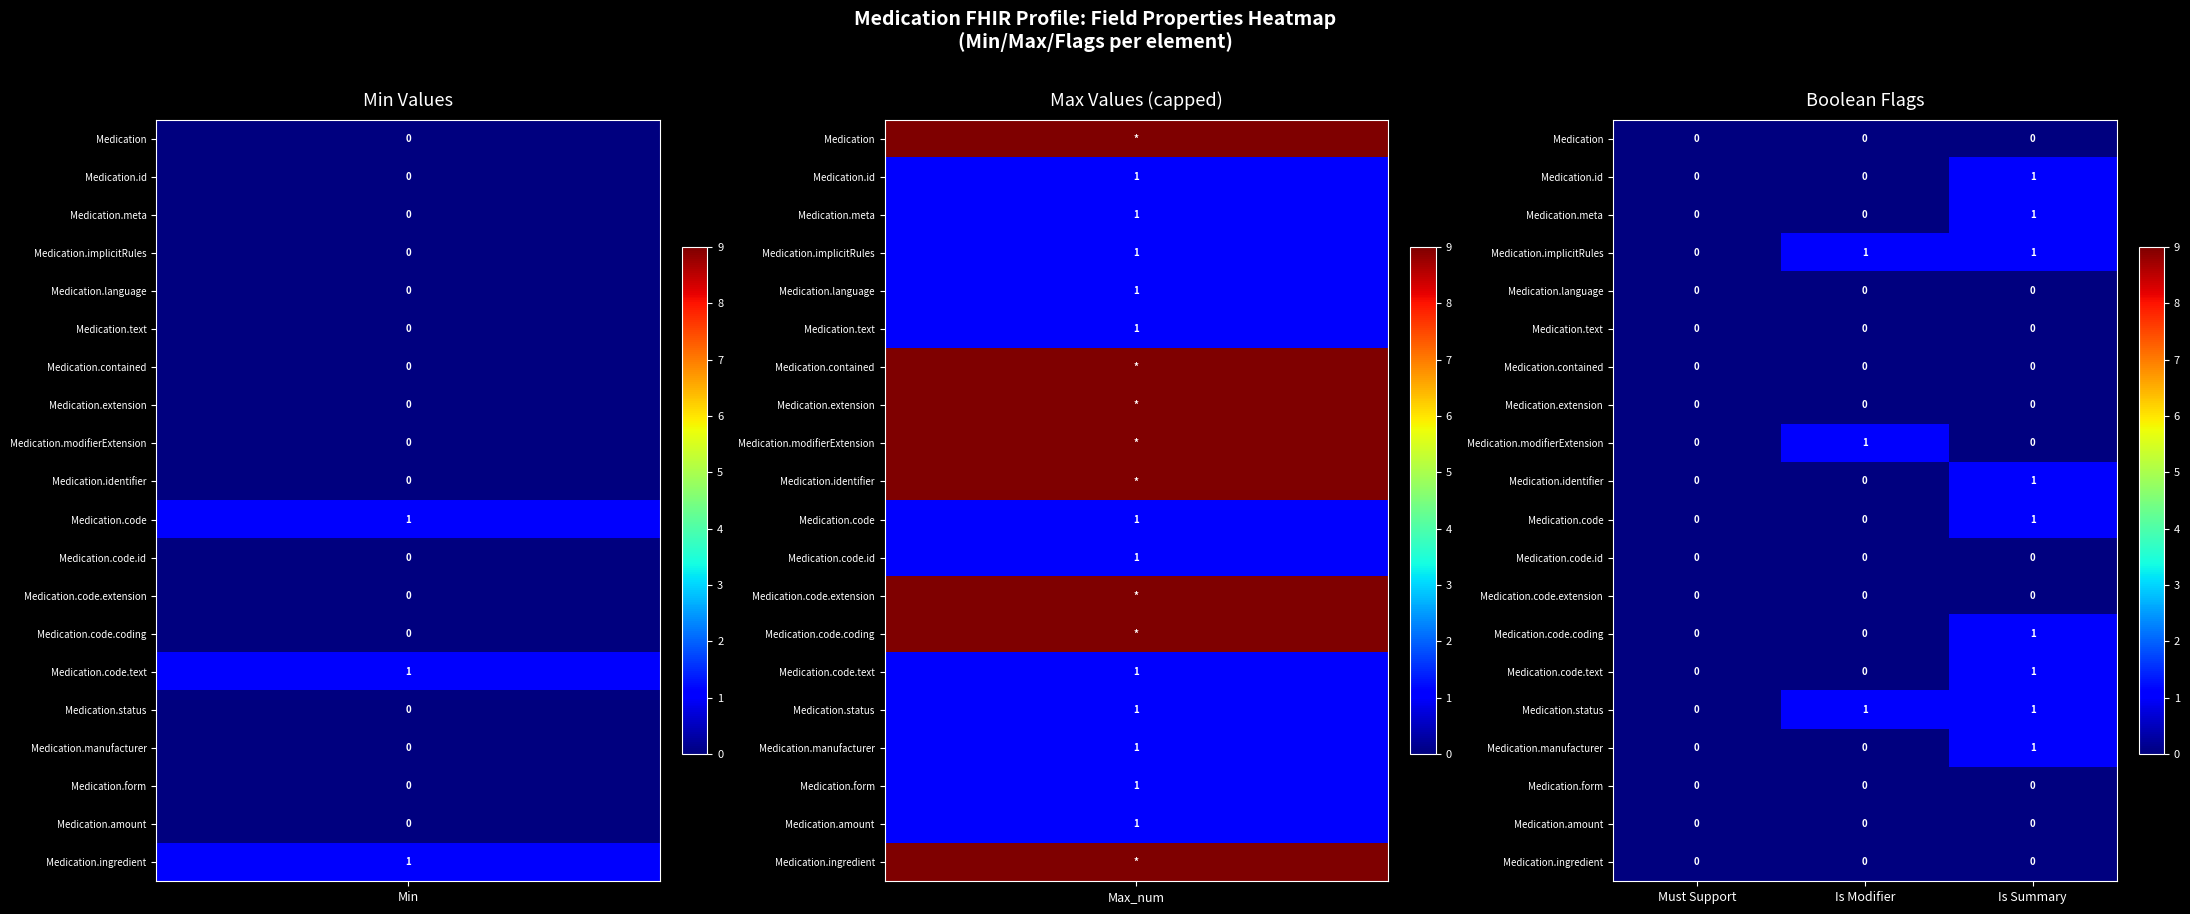

What is the total value across all series at Is Modifier?

3